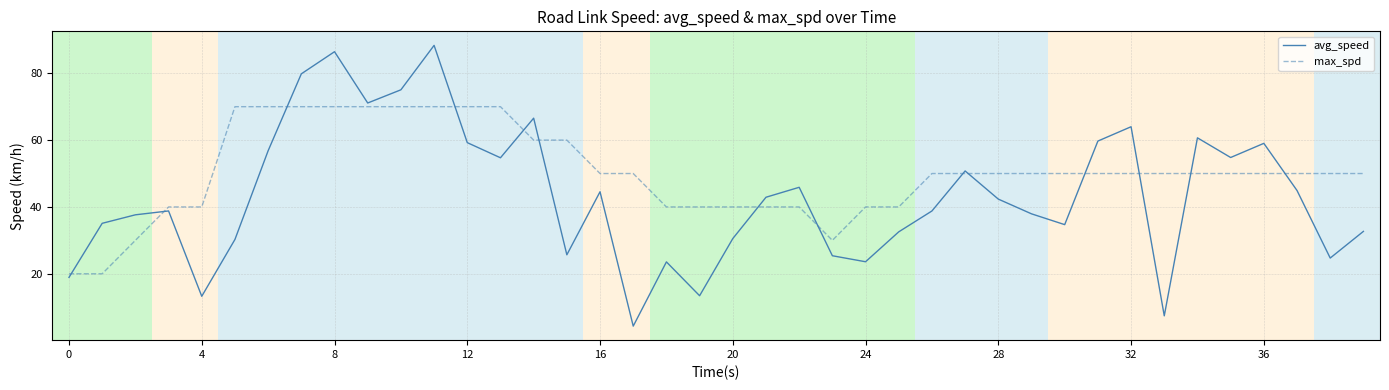

At how many categories does at least one series exceed 12?

40